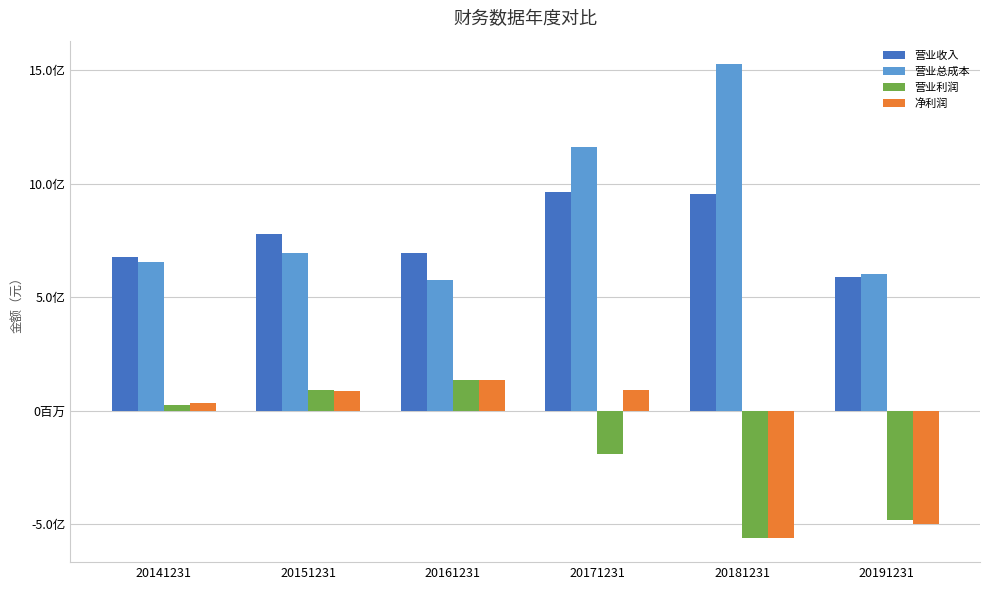

What is the greatest value displayed?

1526294807.9